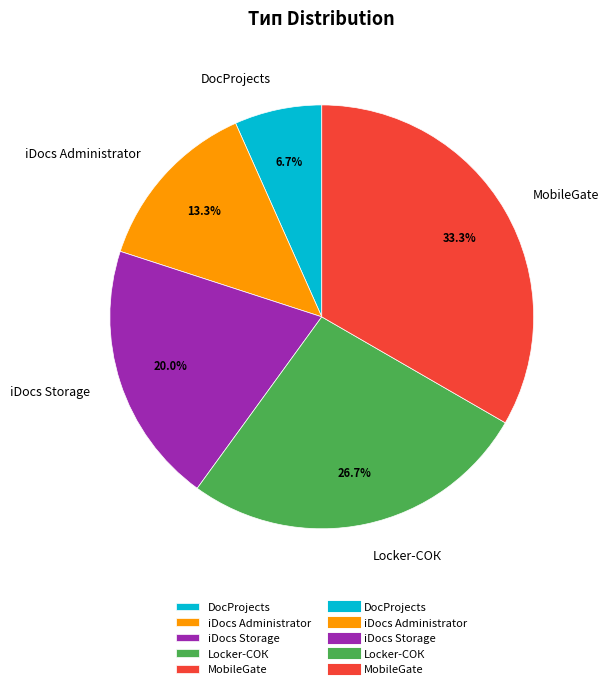

What percentage is the MobileGate slice, to the nearest percent?

33%